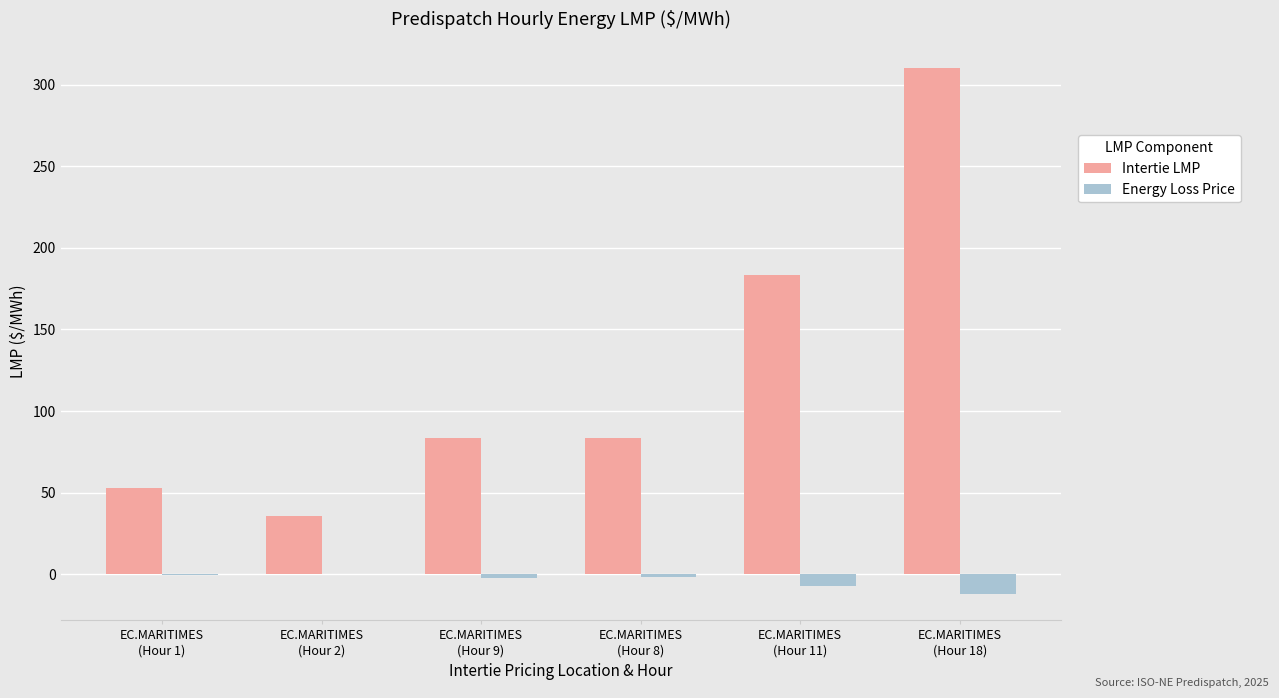

What is the sum of all Energy Loss Price values?

-23.2